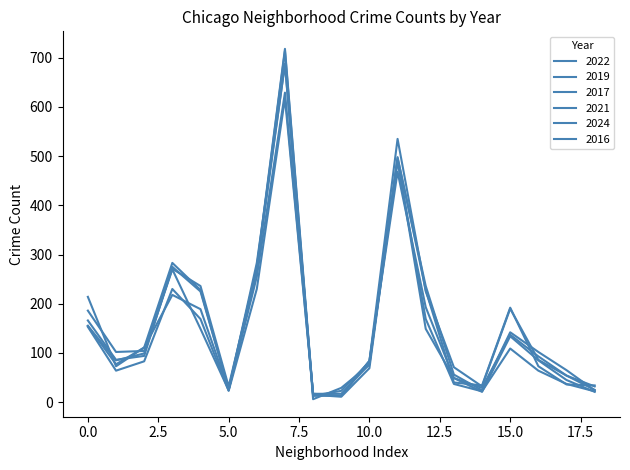

Is this an area chart (filled region under the line)?

No